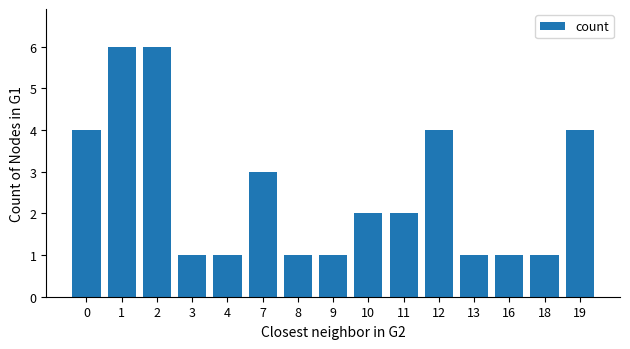

What is the change in value from 7 to 12?

+1